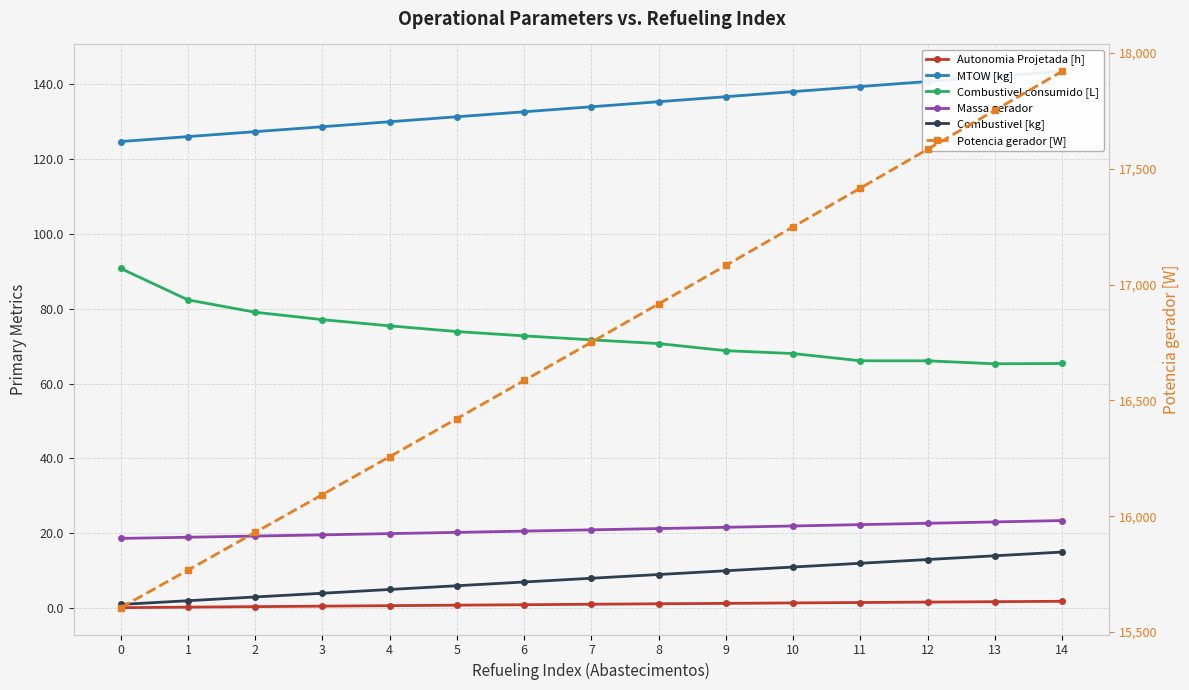

Reading left to right, transcribe all the data shown in this chart.

Autonomia Projetada [h]: 0=0.1	1=0.3	2=0.4	3=0.6	4=0.7	5=0.8	6=0.9	7=1.1	8=1.2	9=1.3	10=1.4	11=1.5	12=1.6	13=1.7	14=1.9
MTOW [kg]: 0=124.6	1=126.0	2=127.3	3=128.6	4=129.9	5=131.2	6=132.6	7=133.9	8=135.3	9=136.6	10=138.0	11=139.3	12=140.7	13=142.0	14=143.4
Combustivel consumido [L]: 0=90.7	1=82.3	2=79.0	3=77.1	4=75.4	5=73.9	6=72.7	7=71.7	8=70.7	9=68.8	10=68.0	11=66.1	12=66.1	13=65.3	14=65.4
Massa gerador: 0=18.6	1=18.9	2=19.3	3=19.6	4=19.9	5=20.2	6=20.6	7=20.9	8=21.3	9=21.6	10=22.0	11=22.3	12=22.7	13=23.0	14=23.4
Combustivel [kg]: 0=1.0	1=2.0	2=3.0	3=4.0	4=5.0	5=6.0	6=7.0	7=8.0	8=9.0	9=10.0	10=11.0	11=12.0	12=13.0	13=14.0	14=15.0
Potencia gerador [W]: 0=15605.4	1=15767.7	2=15930.4	3=16093.6	4=16257.2	5=16421.4	6=16586.0	7=16751.0	8=16916.7	9=17082.8	10=17249.3	11=17416.3	12=17583.9	13=17751.9	14=17920.5